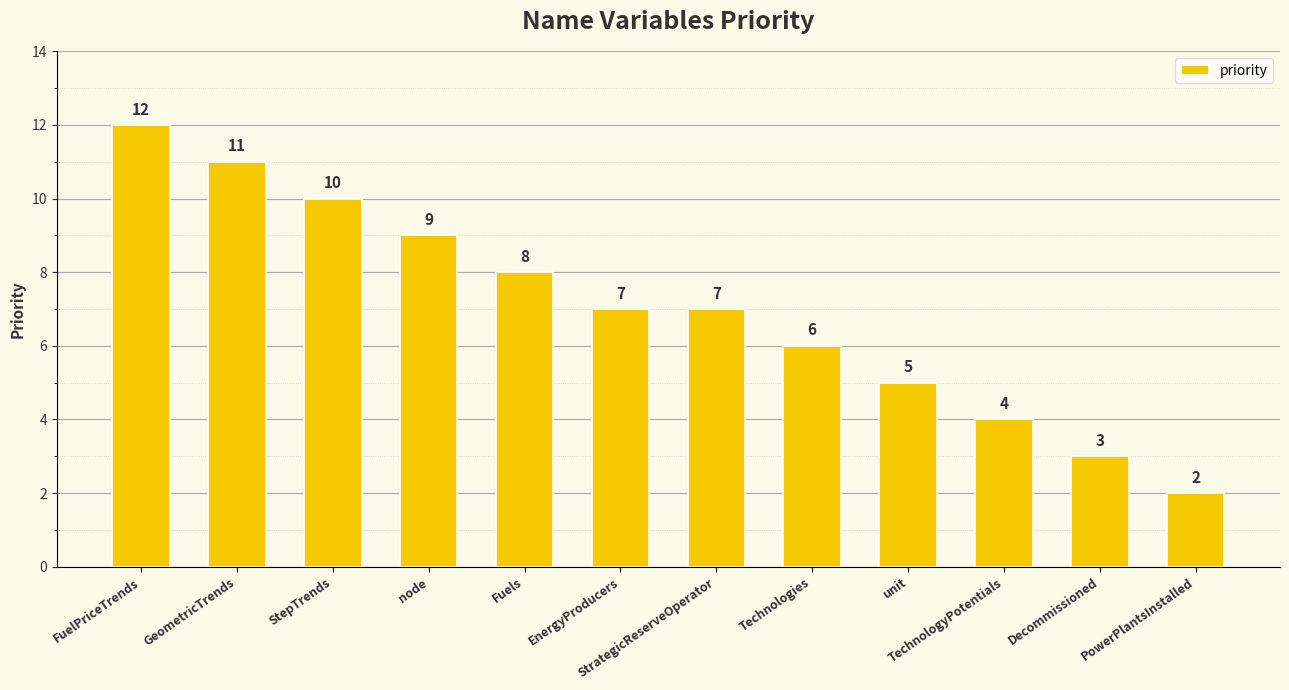

What is the smallest value displayed?

2